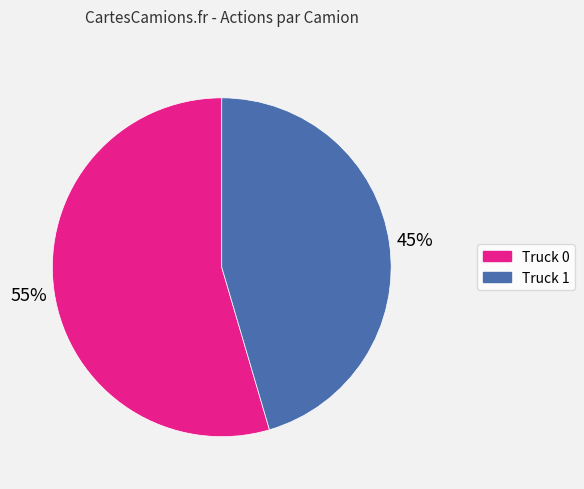

What is the largest slice in the pie chart?

Truck 0